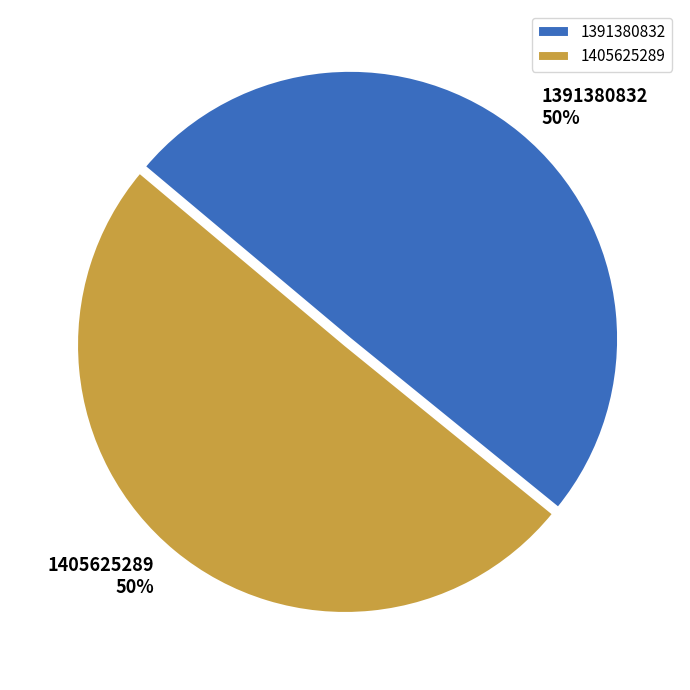

Which slice is the smallest?

1391380832